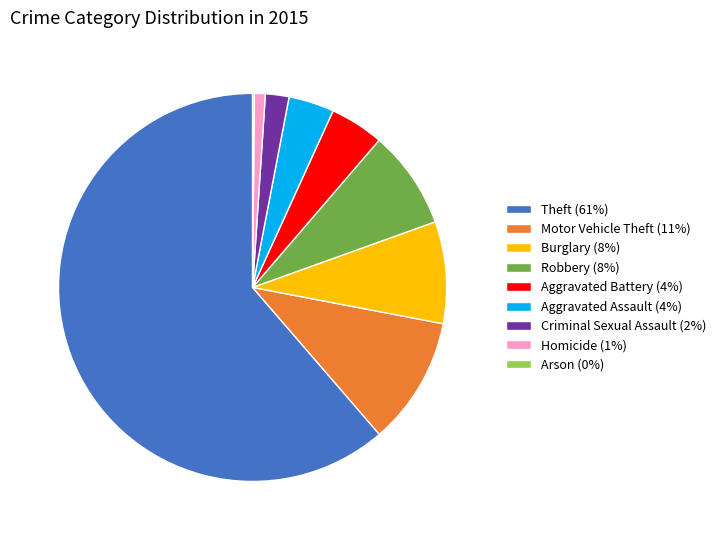

Is Criminal Sexual Assault (2%) the majority of the pie?

No